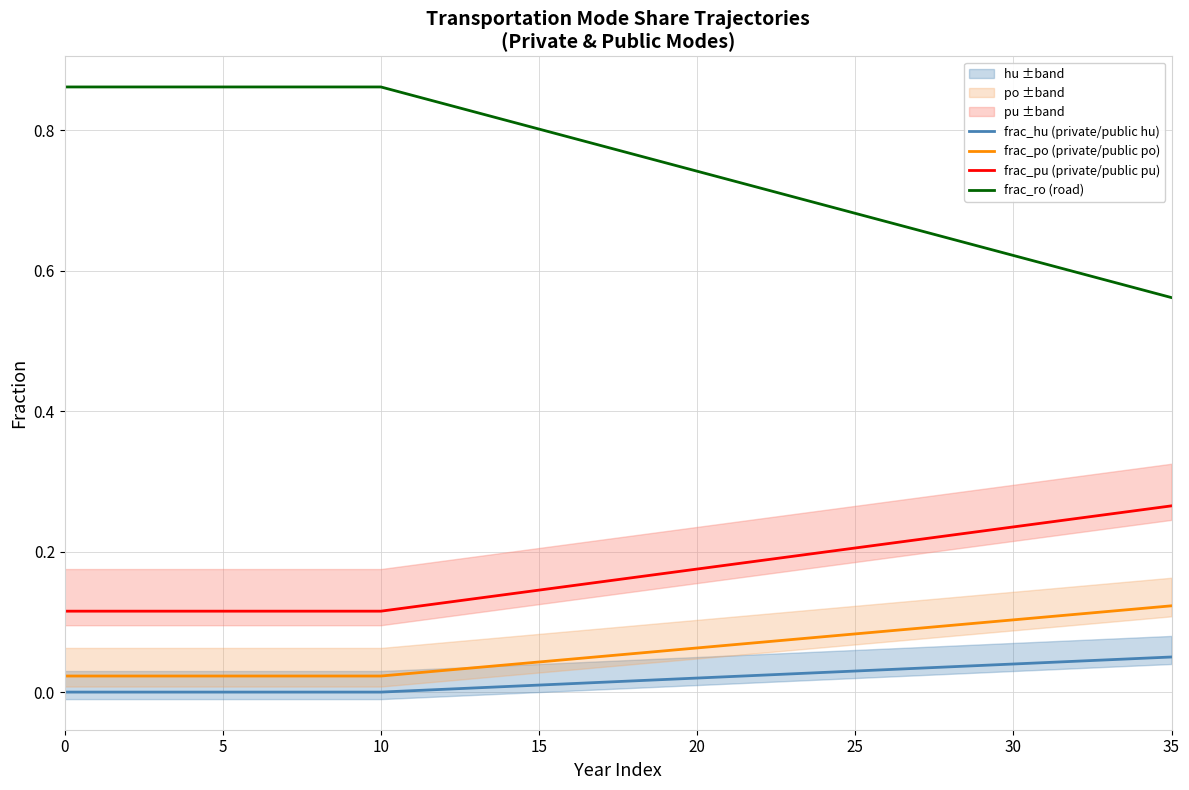

Which series has the largest range (max minus min)?

frac_ro (road)